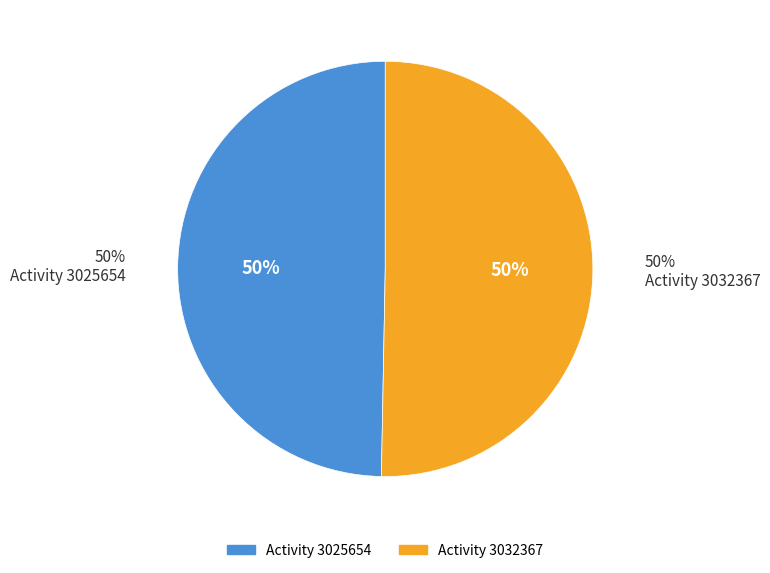

Which has a higher value, 3032367 or 3025654?

3032367